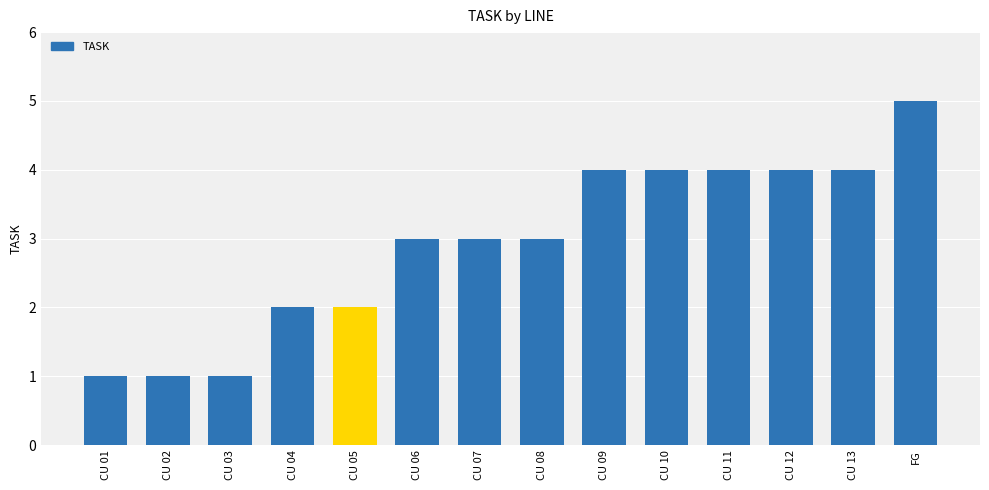

What is the label of the 6th bar from the left?

CU 06